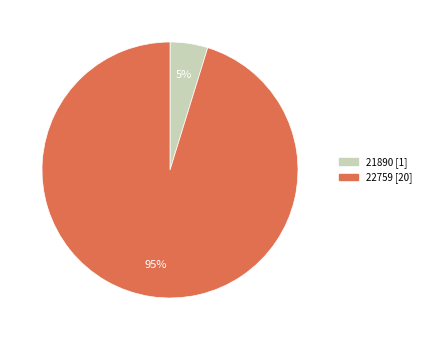

To the nearest percent, what is the average slice percentage?

50%